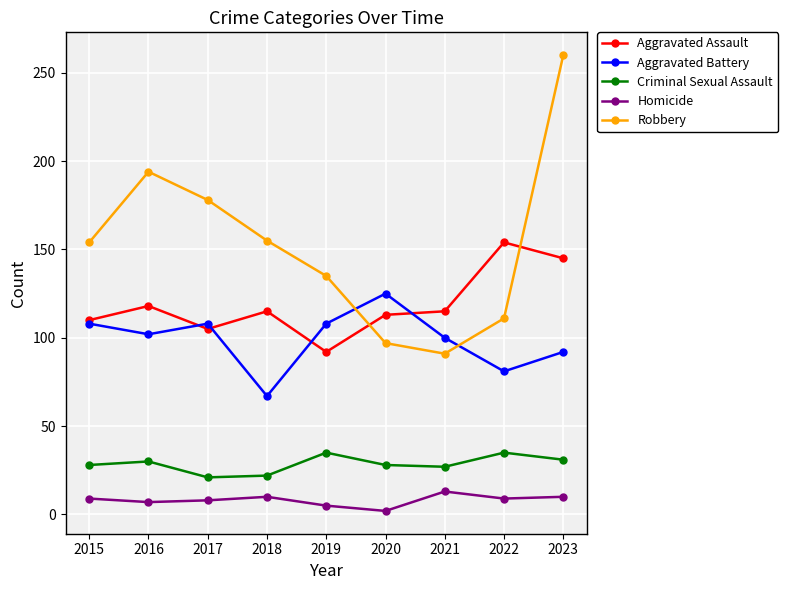

What is the sum of the Aggravated Assault values at 2020 and 2019?

205